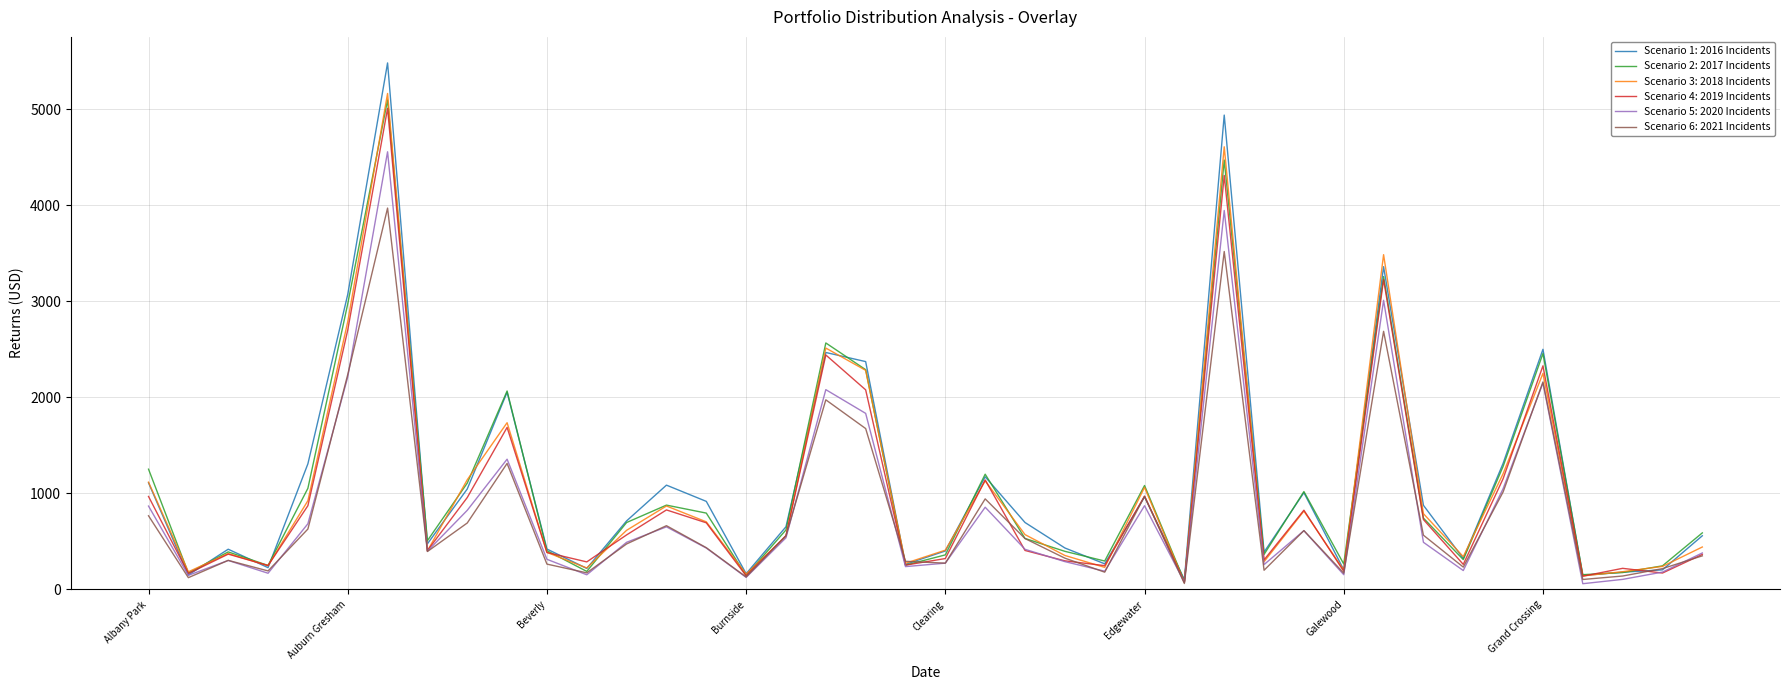

Which series has the largest range (max minus min)?

Scenario 1: 2016 Incidents